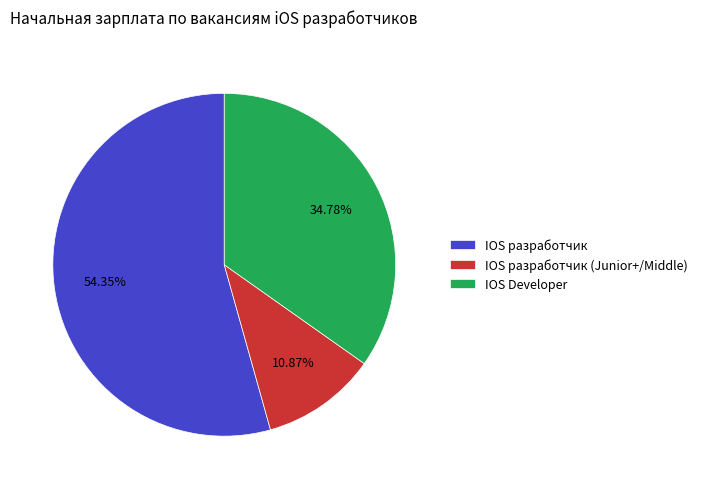

To the nearest percent, what percentage of the pie is IOS Developer?

35%